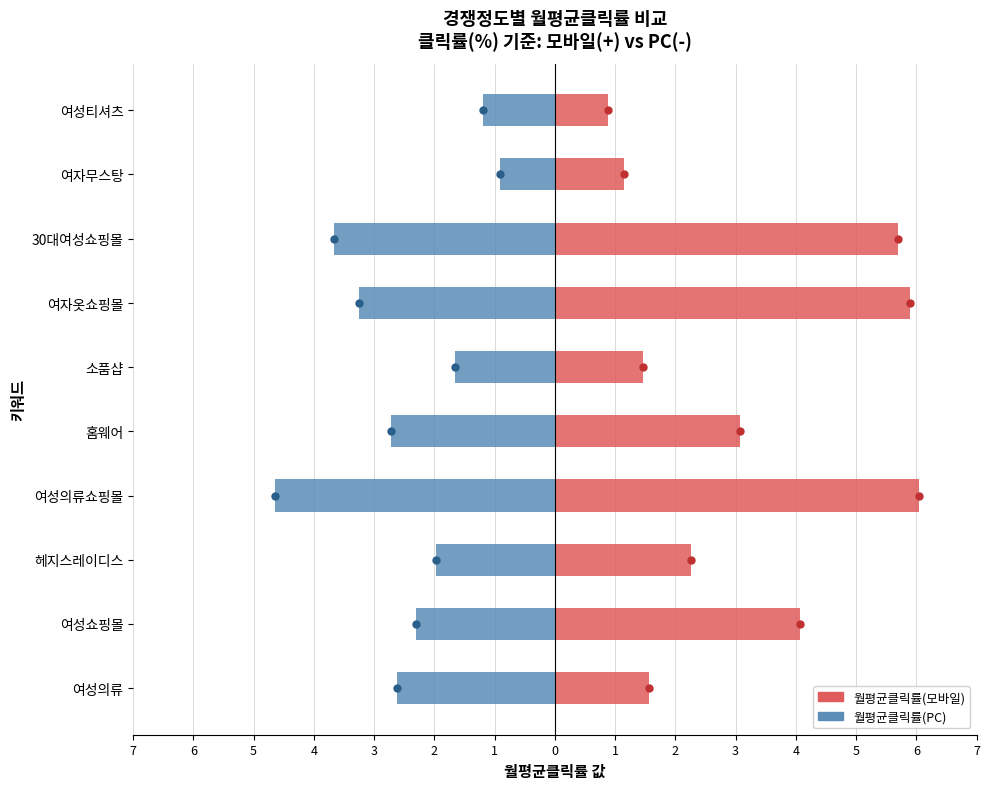

True or false: 월평균클릭률(PC) has a value of -4.0 at 여성쇼핑몰.

False